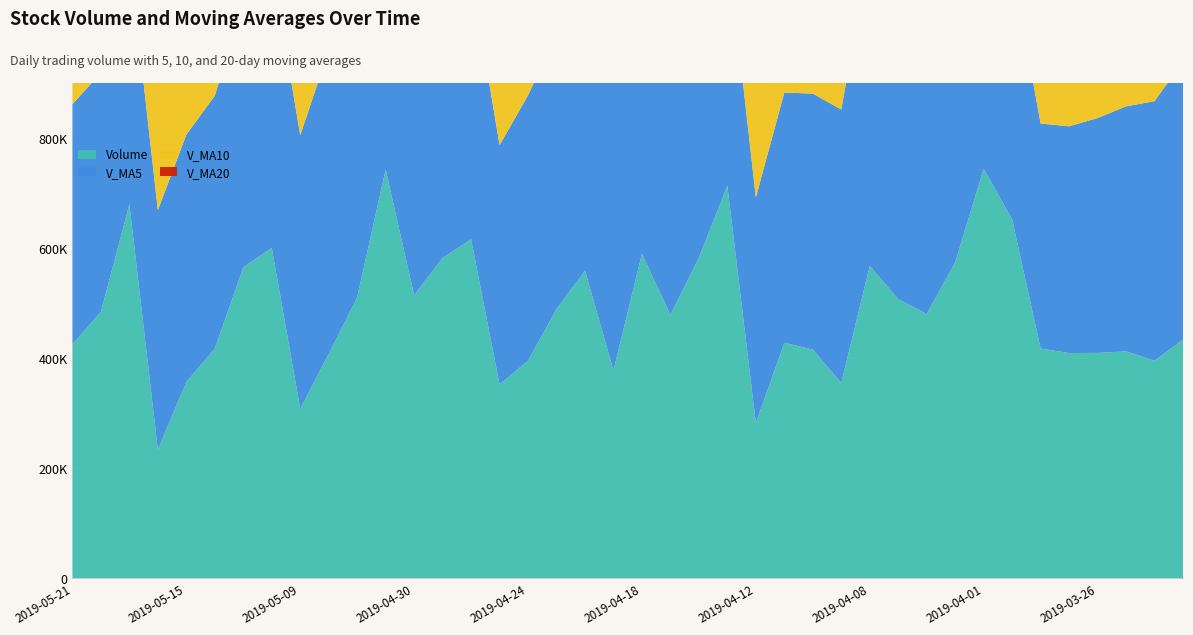

Count the number of categories in the chart.

40